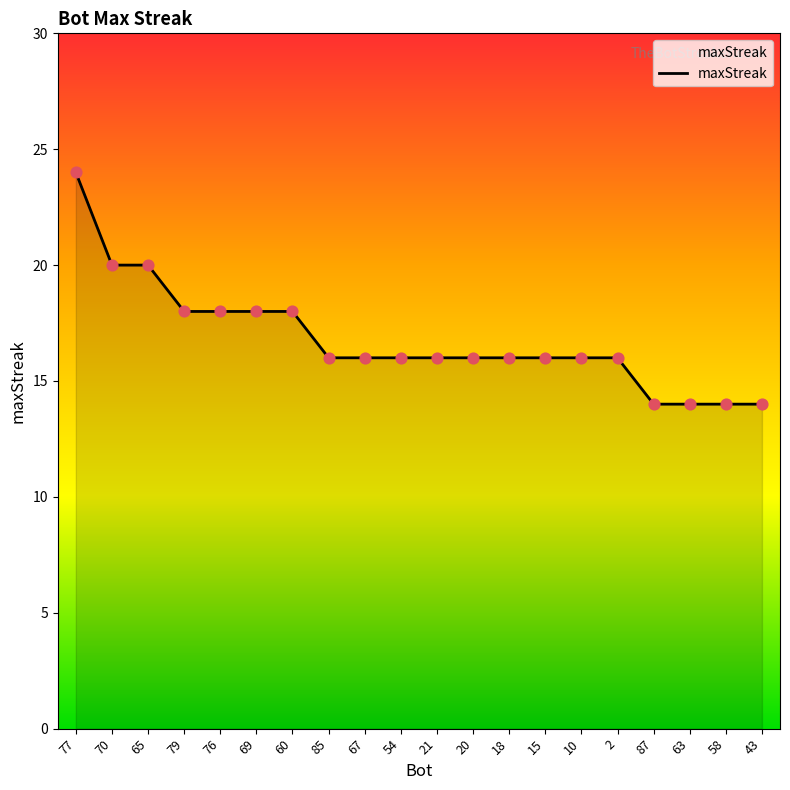

What is the ratio of the value at 21 to the value at 69?

0.9